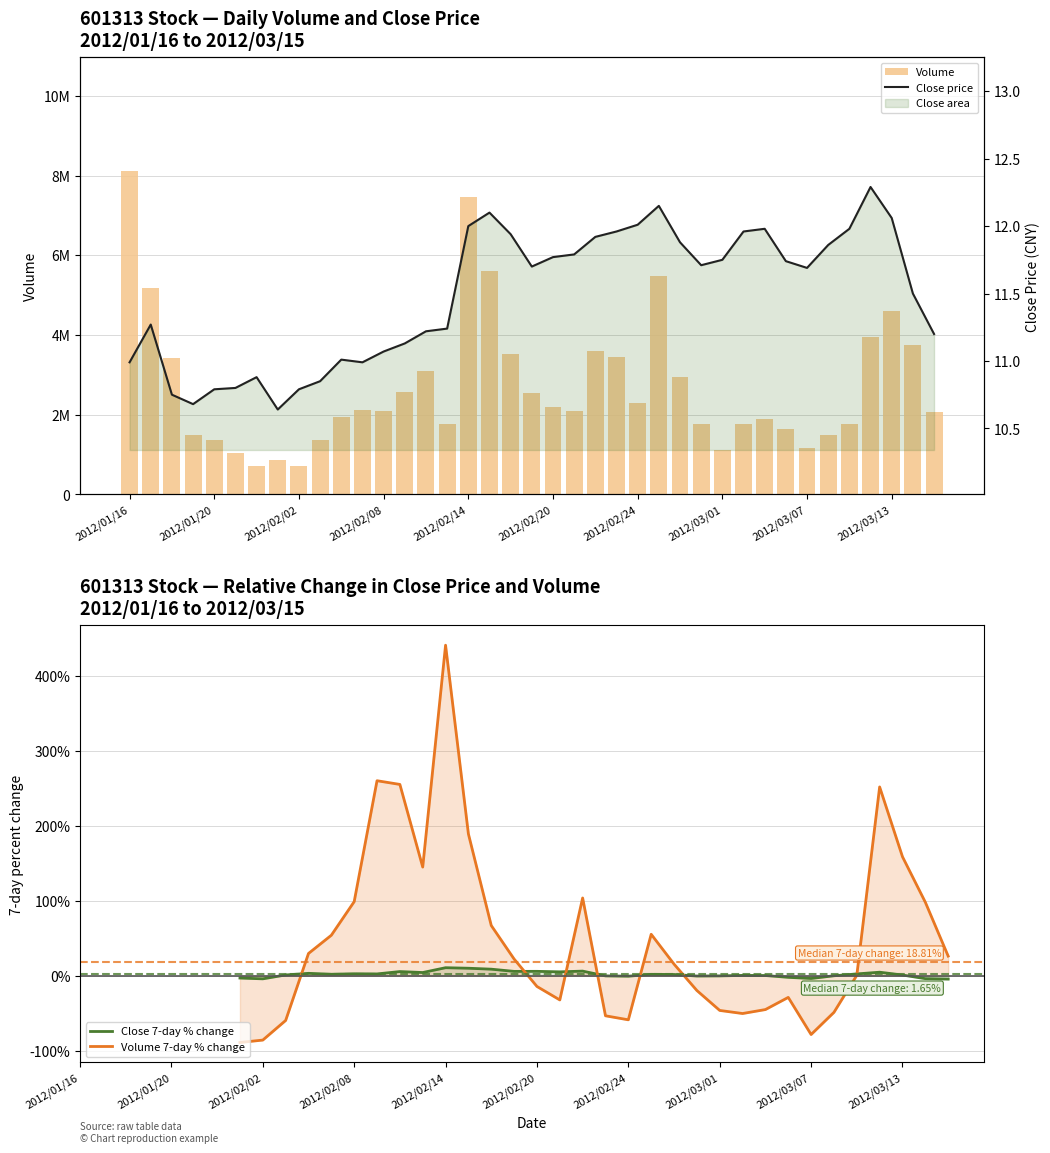

Which category has the lowest value across all series?

2012/02/01